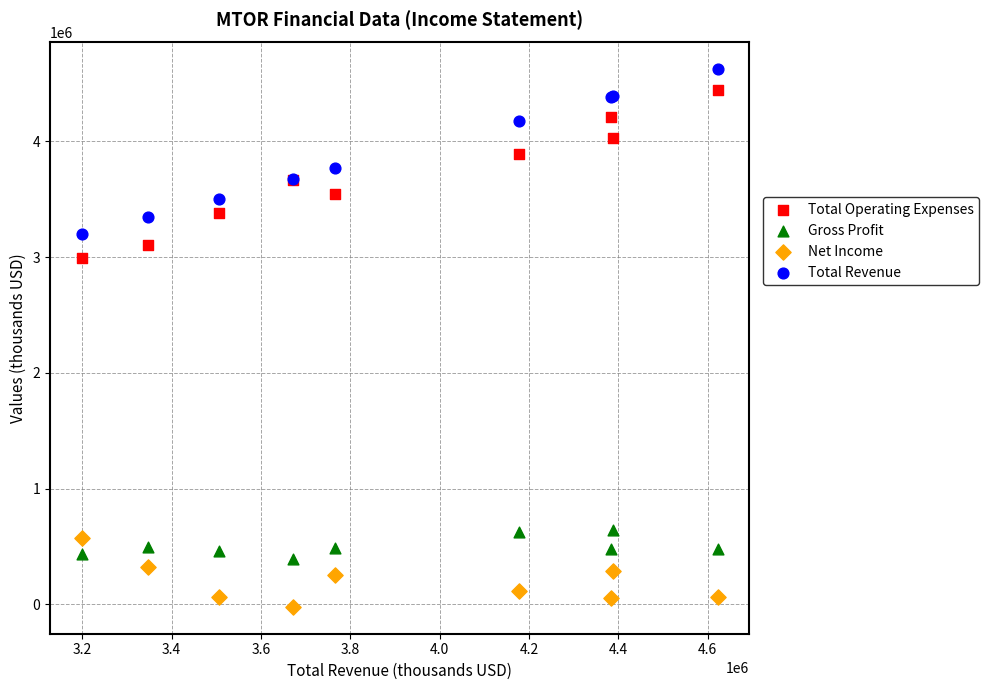

Across all series, what Y value is closest to 2300000?

2995000